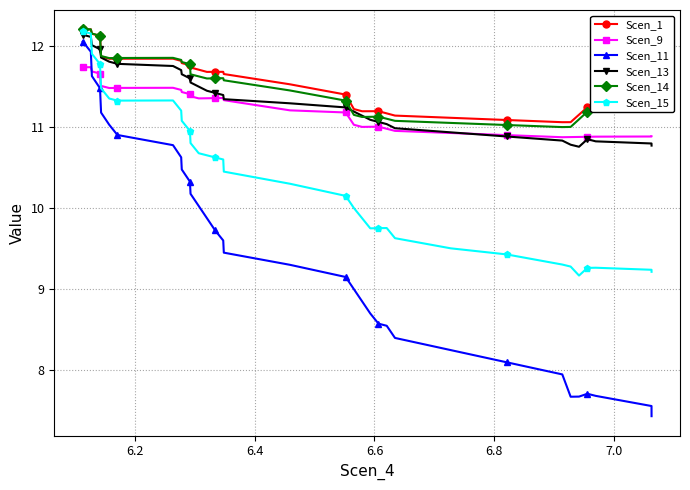

Does the chart display data point markers on the line(s)?

Yes